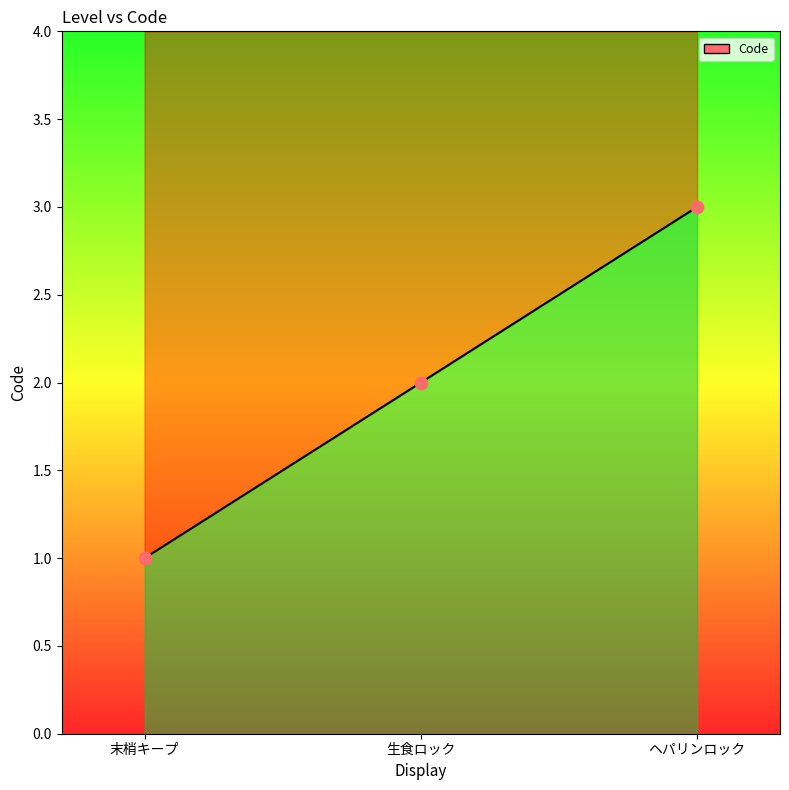

What is the change in value from 末梢キープ to ヘパリンロック?

+2